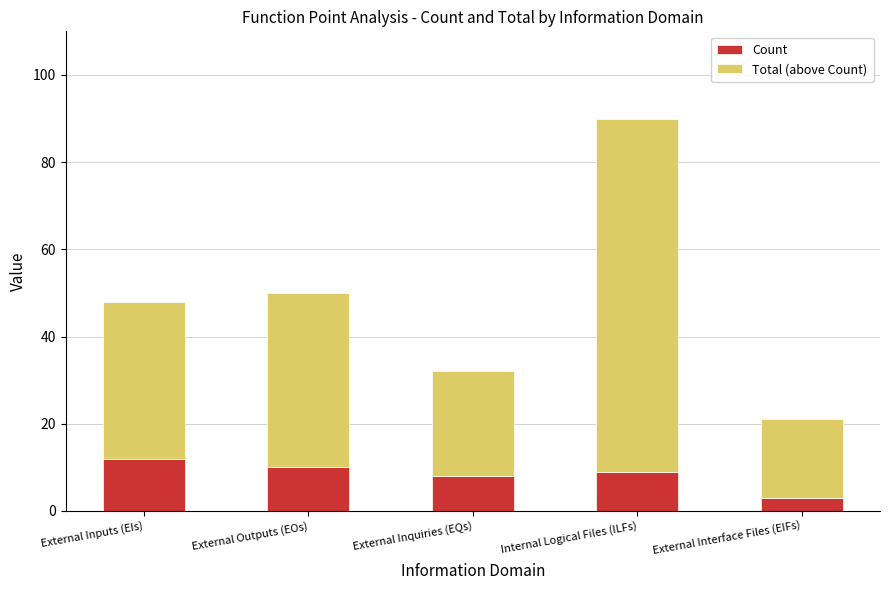

Reading left to right, transcribe the values for Count.

External Inputs (EIs)=12	External Outputs (EOs)=10	External Inquiries (EQs)=8	Internal Logical Files (ILFs)=9	External Interface Files (EIFs)=3